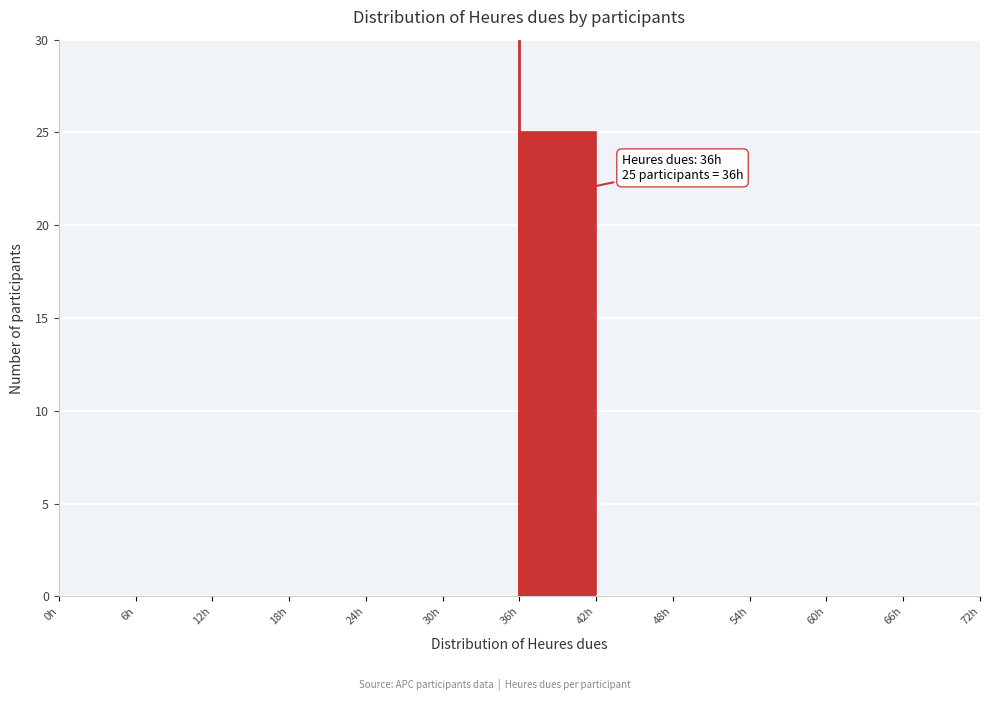

Over which range of the x-axis is the bar tallest?

36 to 42